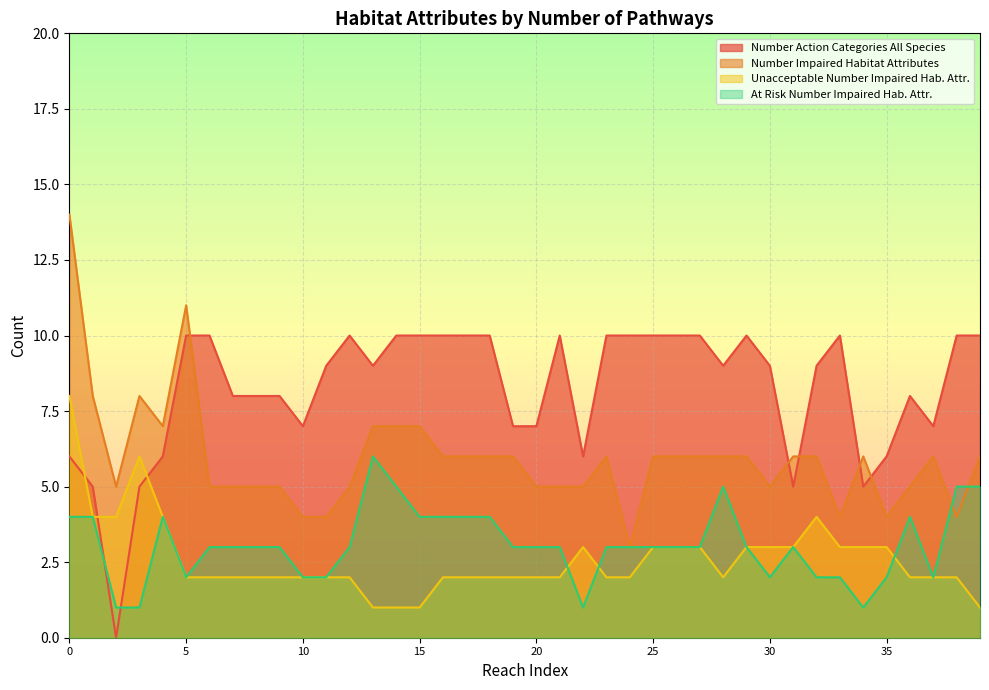

What are all the series names shown in the legend?

Number Action Categories All Species, Number Impaired Habitat Attributes, Unacceptable Number Impaired Hab. Attr., At Risk Number Impaired Hab. Attr.